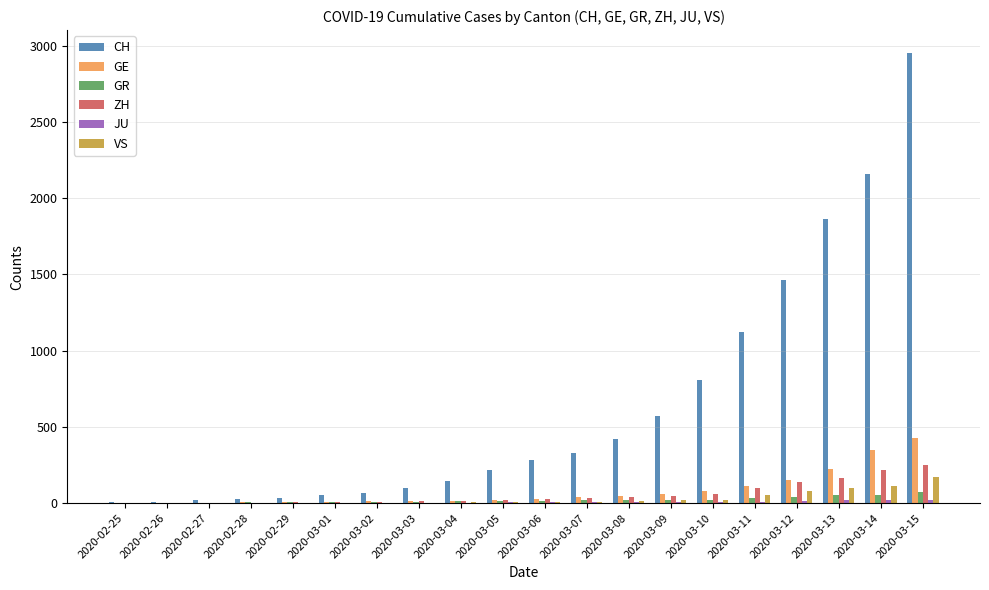

Which label corresponds to the largest value in the chart?

2020-03-15